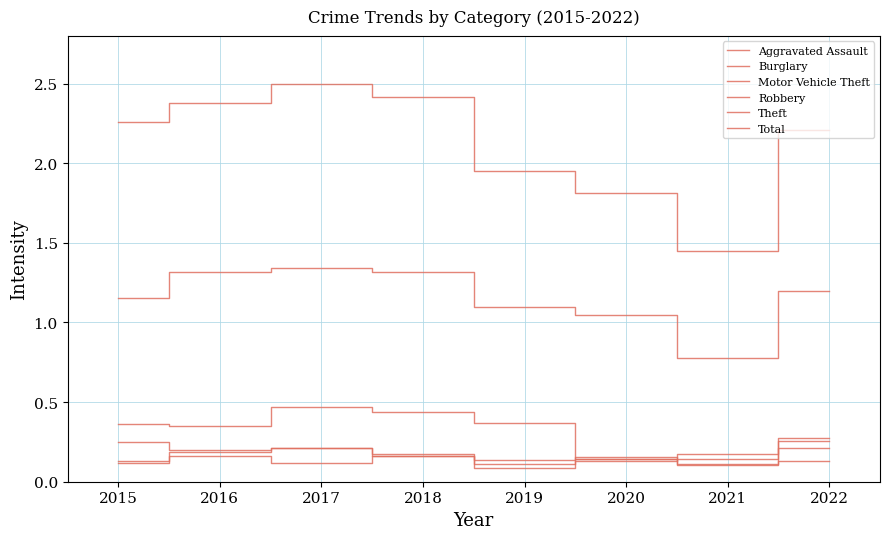

How many lines are shown in the chart?

6